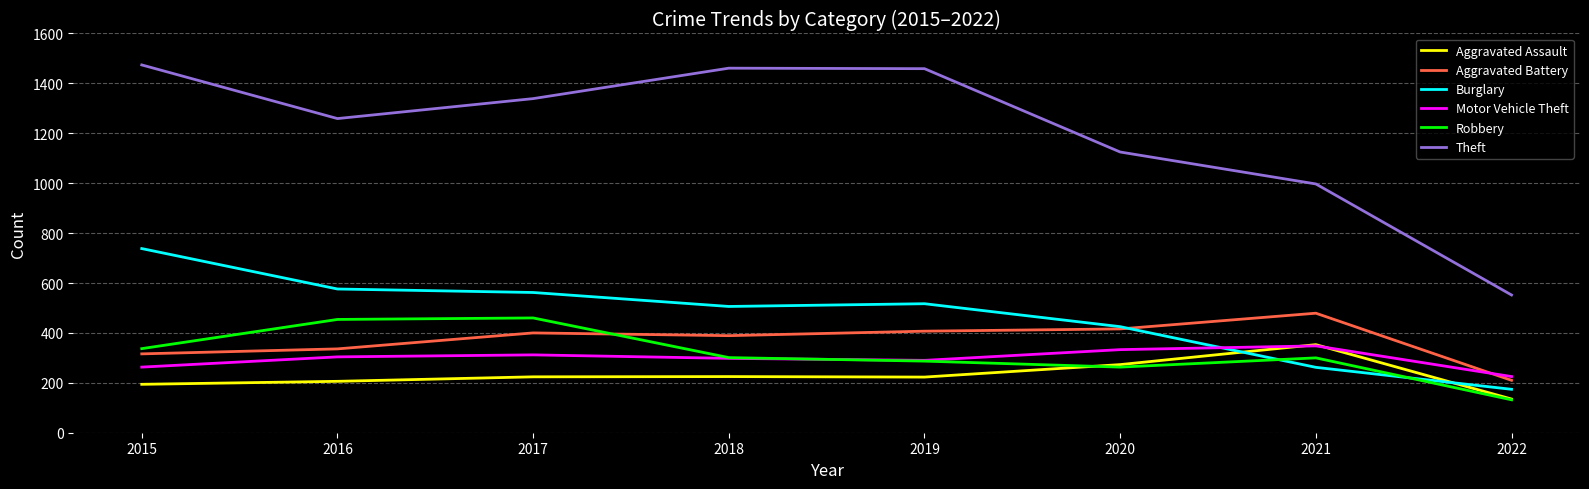

Which series has the largest total across all categories?

Theft